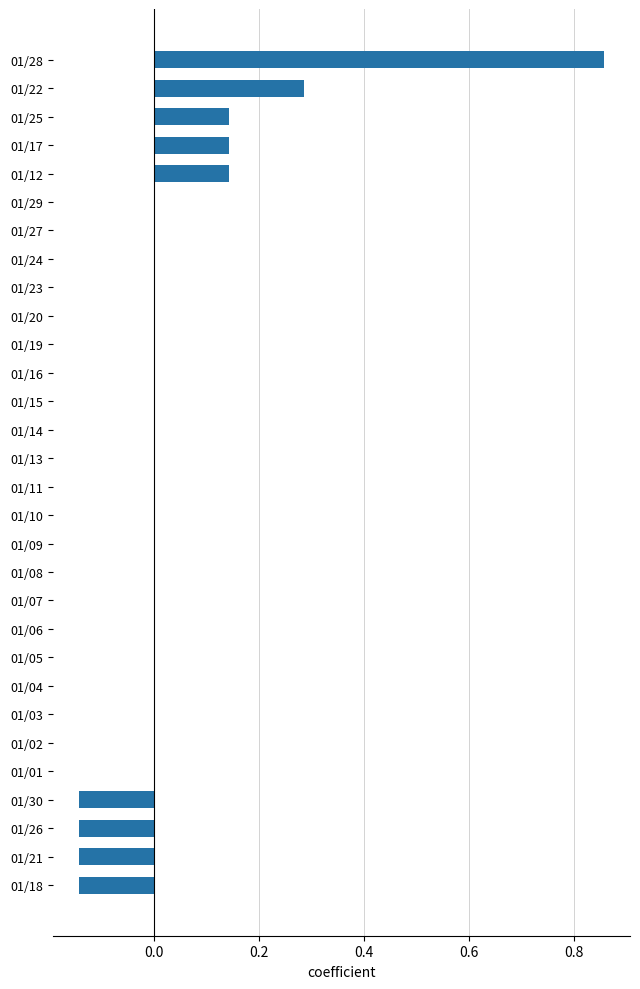

How many series are shown in this chart?

1